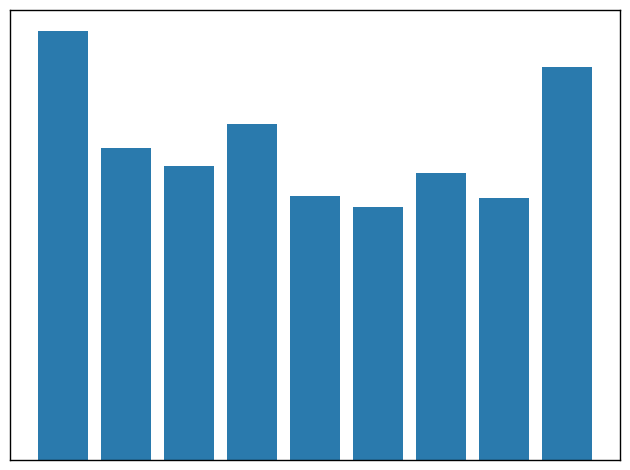

Does the chart contain any negative values?

No